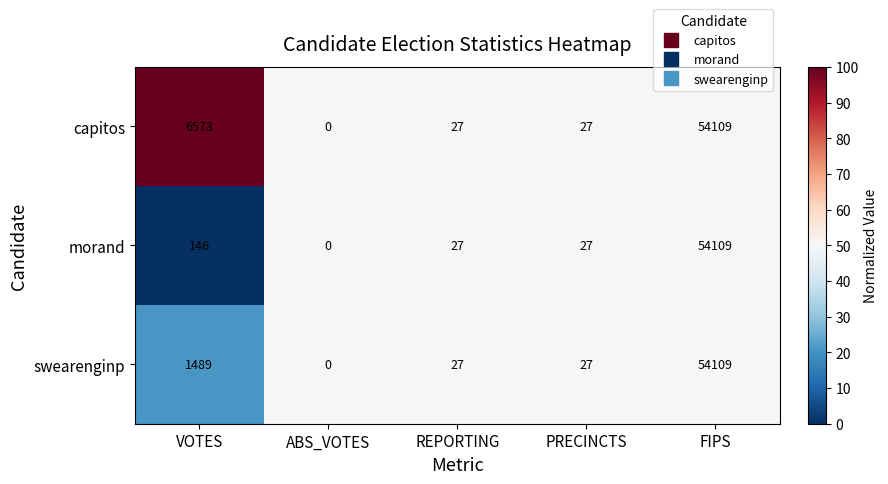

Which category has the lowest value across all series?

ABS_VOTES